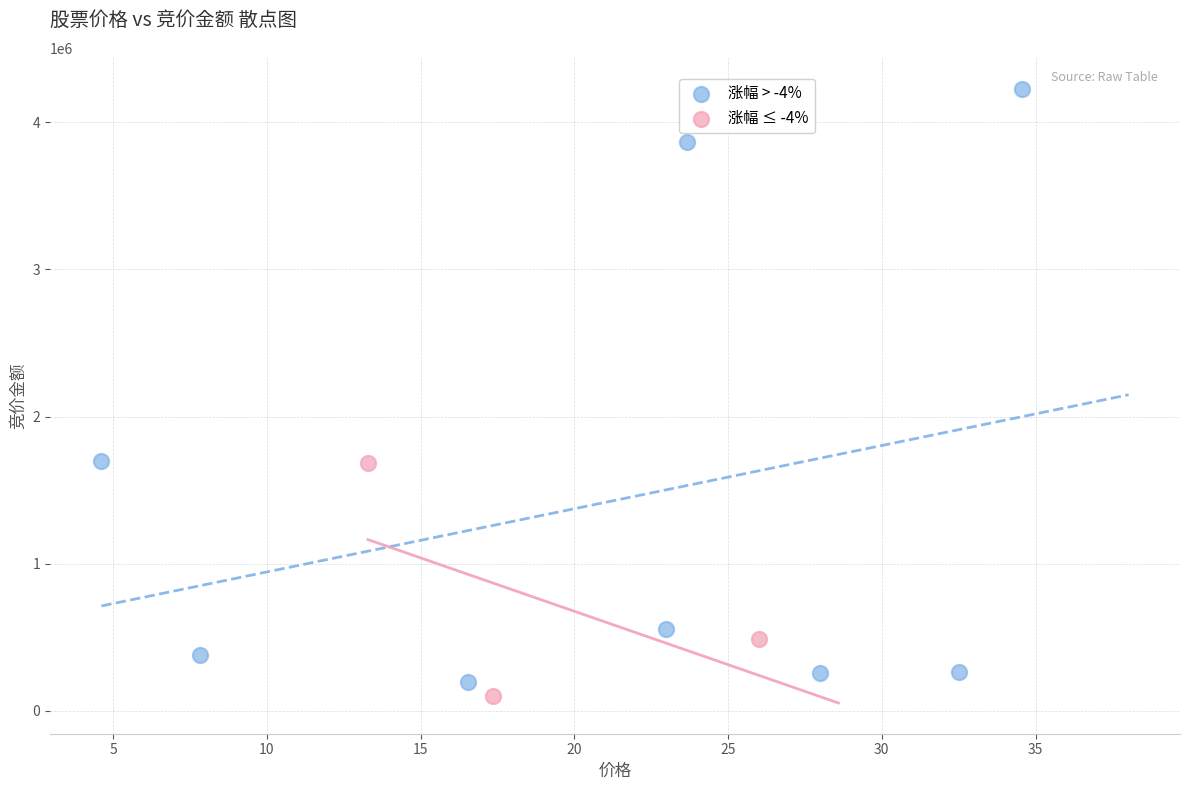

Which series contains the highest Y value?

涨幅 > -4%